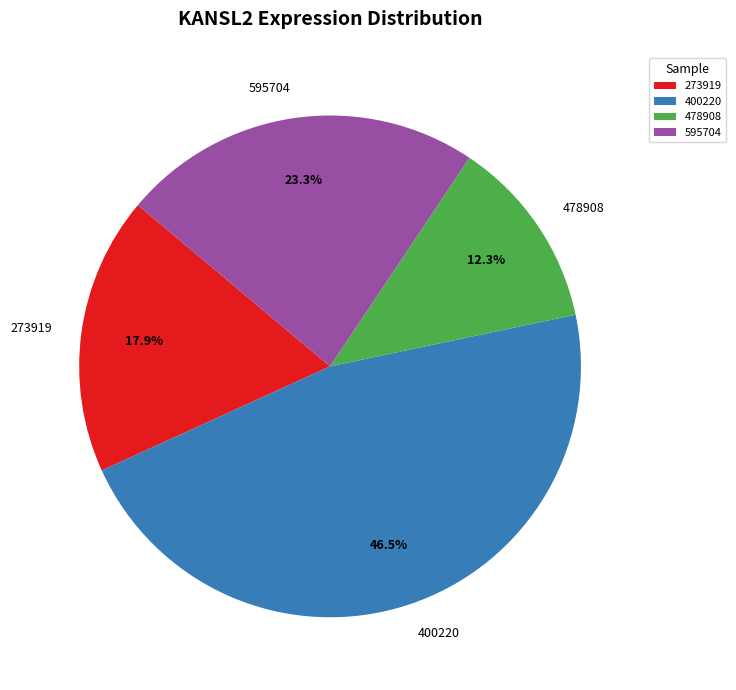

How many segments does this pie chart have?

4